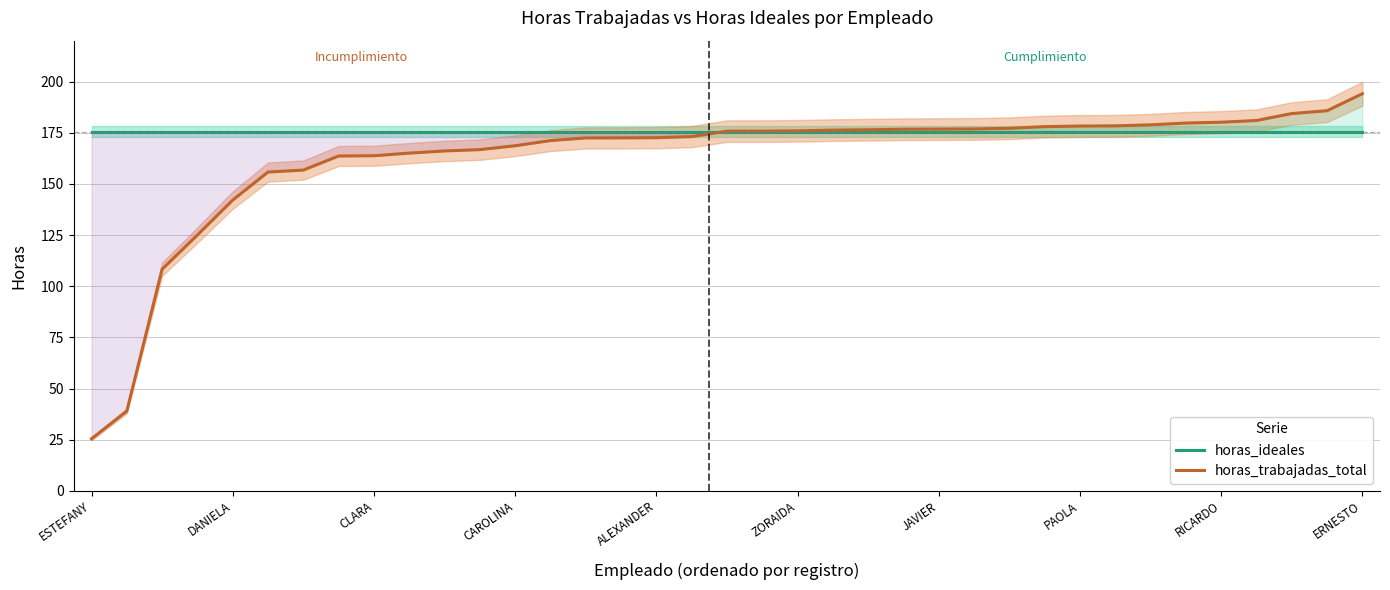

Which series ends up on top after the final intersection of horas_ideales and horas_trabajadas_total?

horas_trabajadas_total